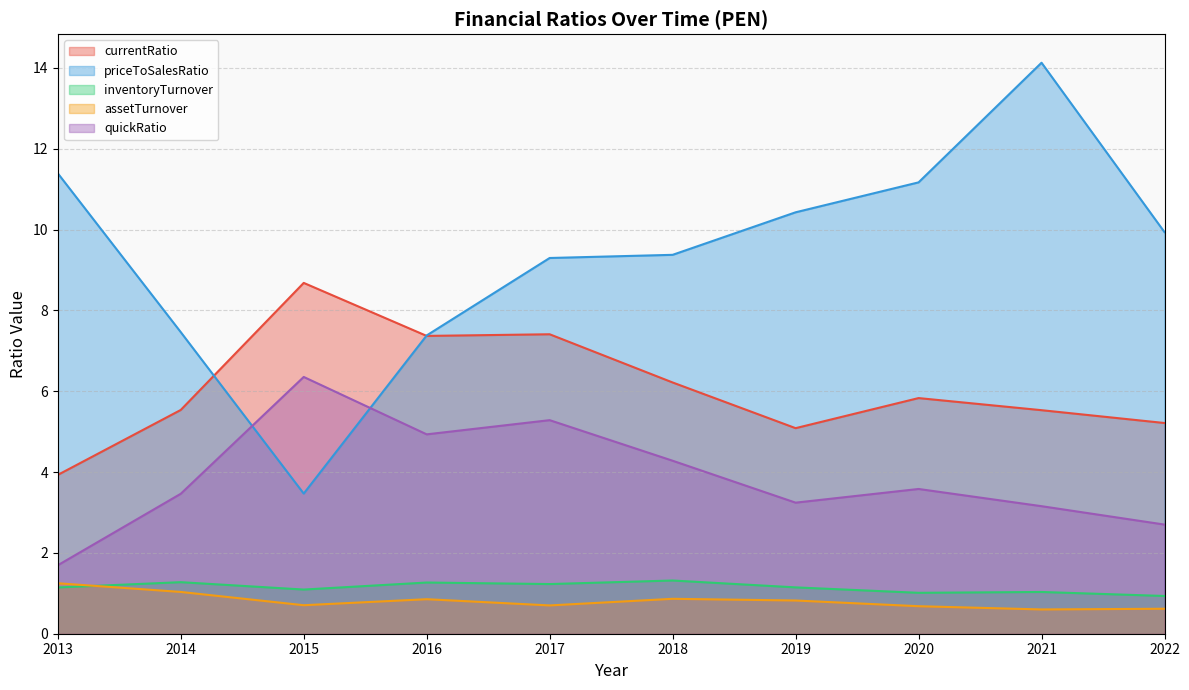

Between 2014 and 2013, which is larger?

2014